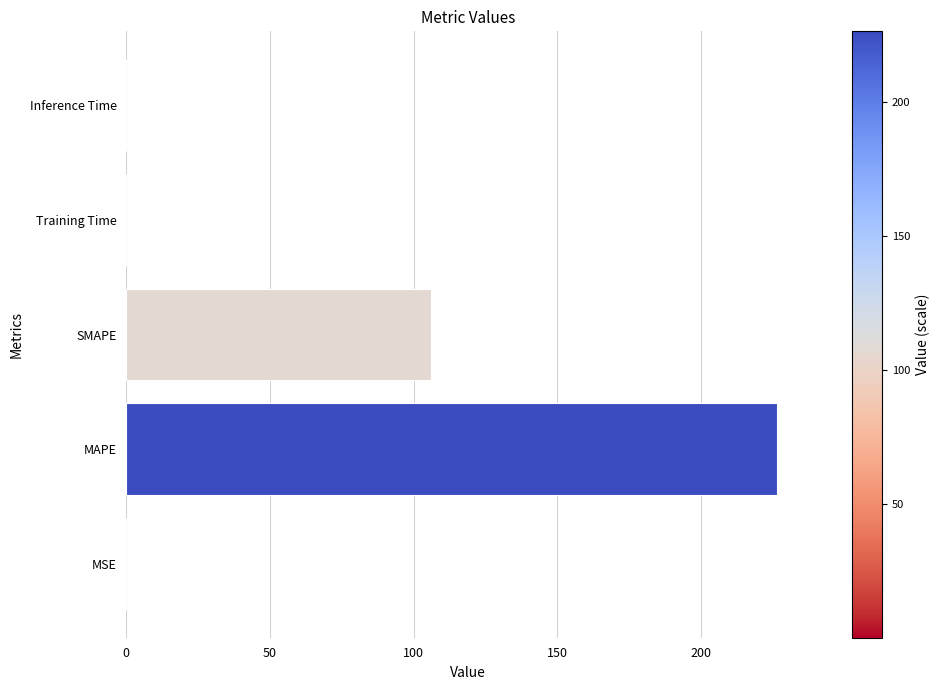

Between MAPE and SMAPE, which is larger?

MAPE